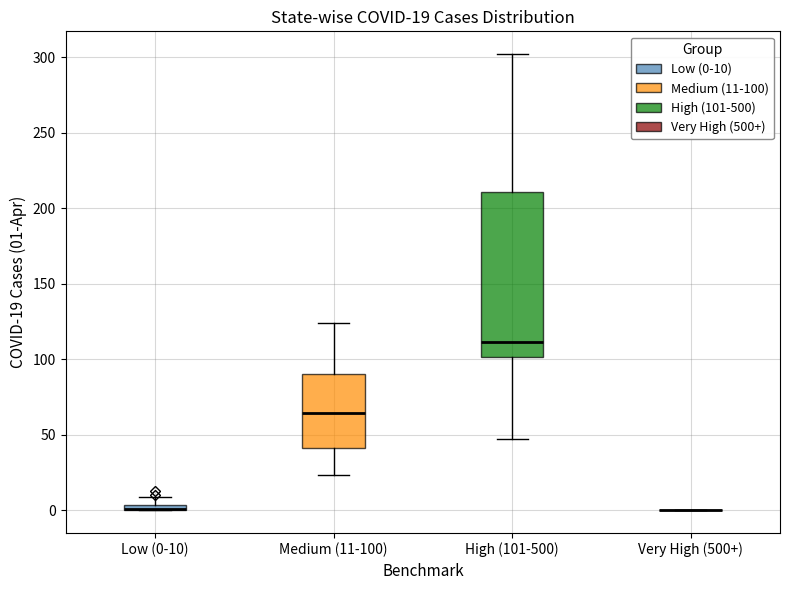

Which box is the tallest, from its lower edge to its upper edge?

High (101-500)